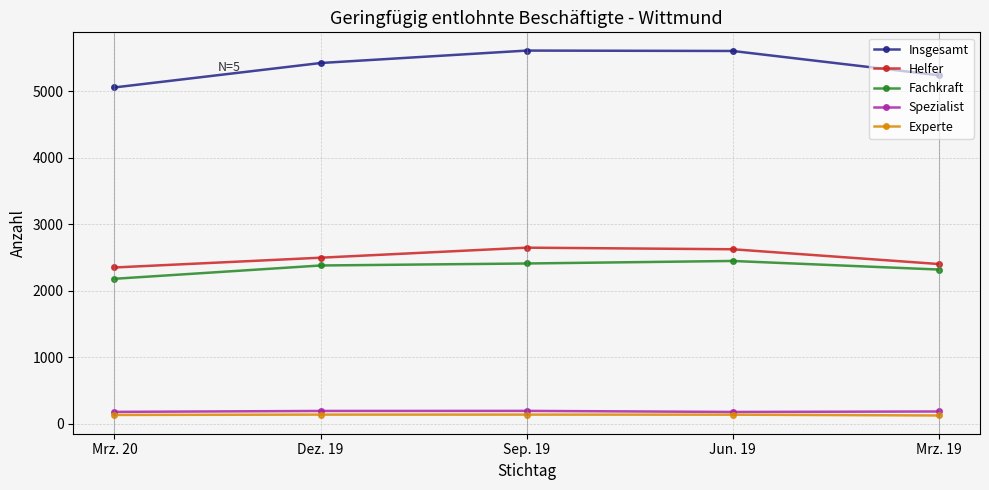

What position from the left is Mrz. 20?

1